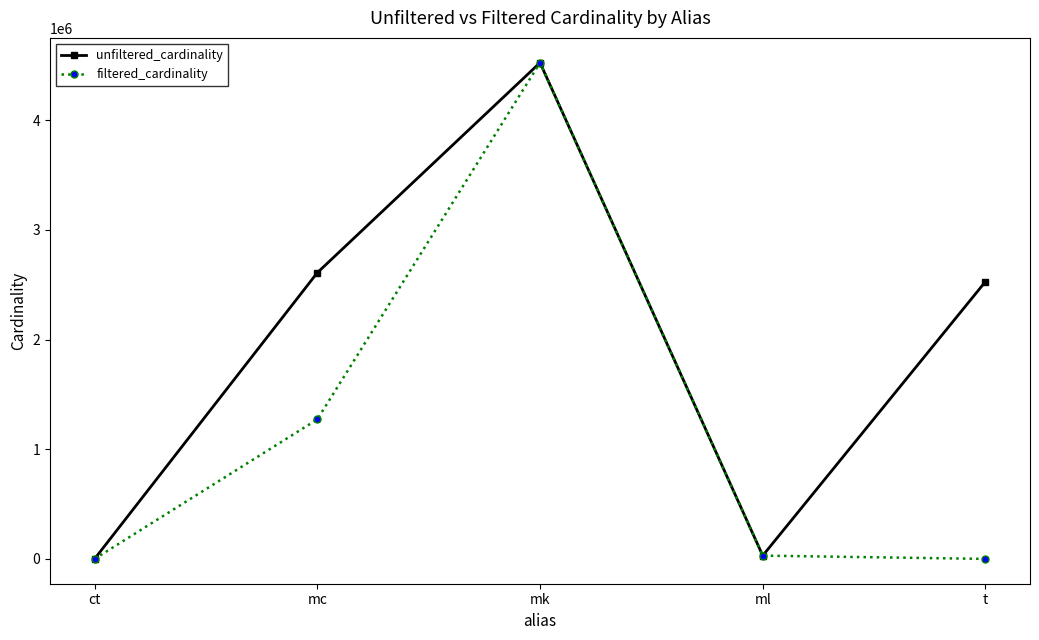

How many data points in filtered_cardinality are less than 29997?

2